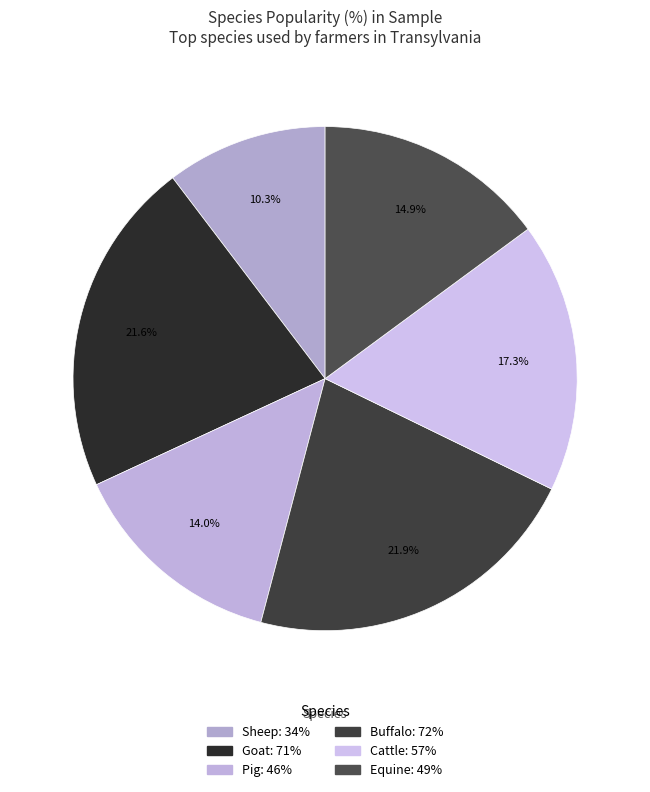

How many segments does this pie chart have?

6